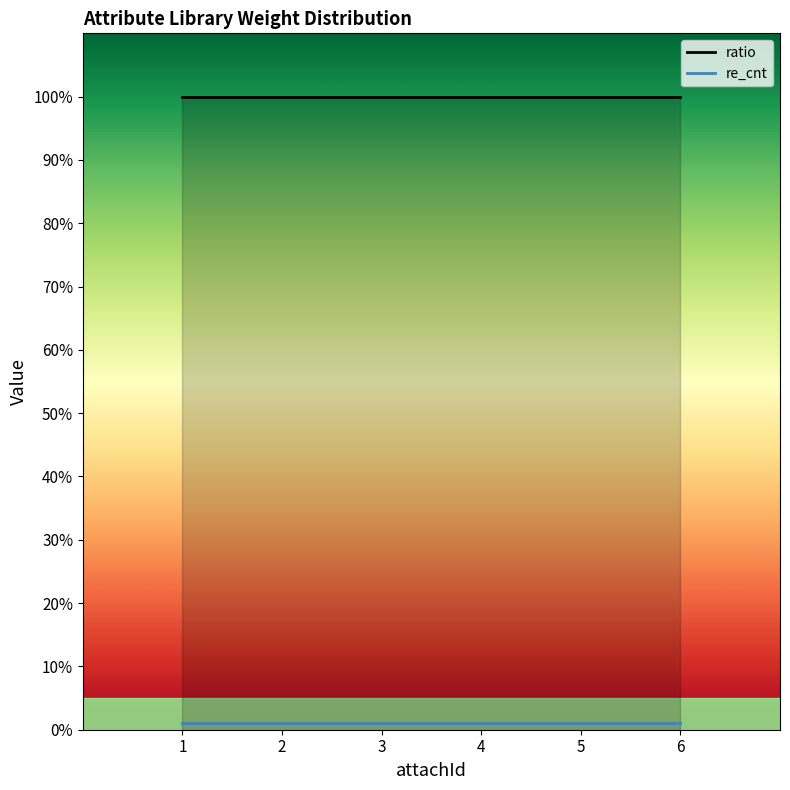

Which series has the largest total across all categories?

ratio